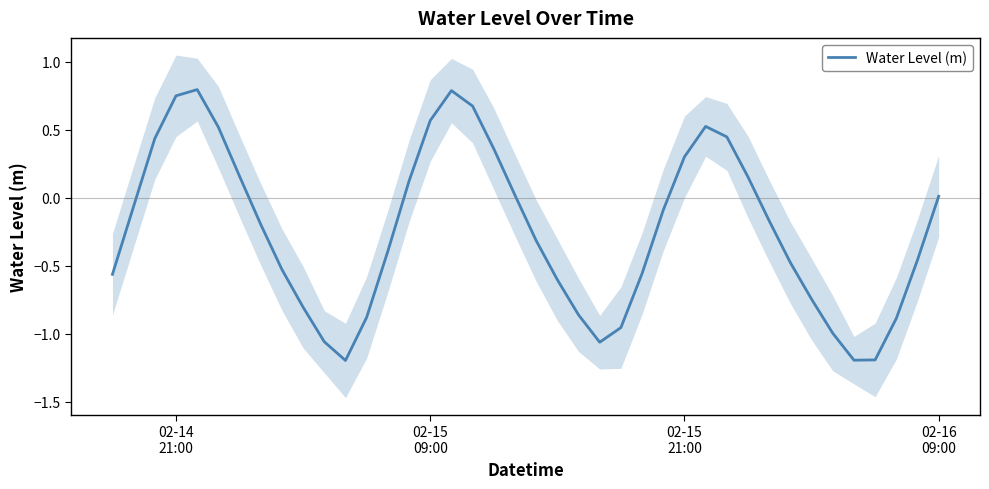

What is the value of the 35th point from the left?

-1.0